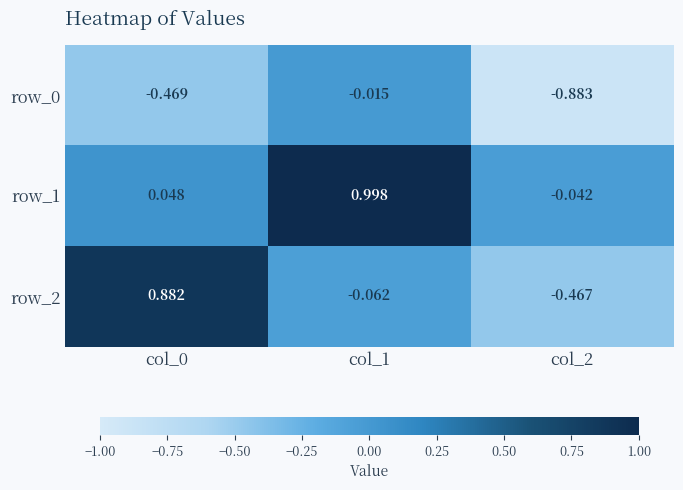

Count the number of data series in this chart.

3